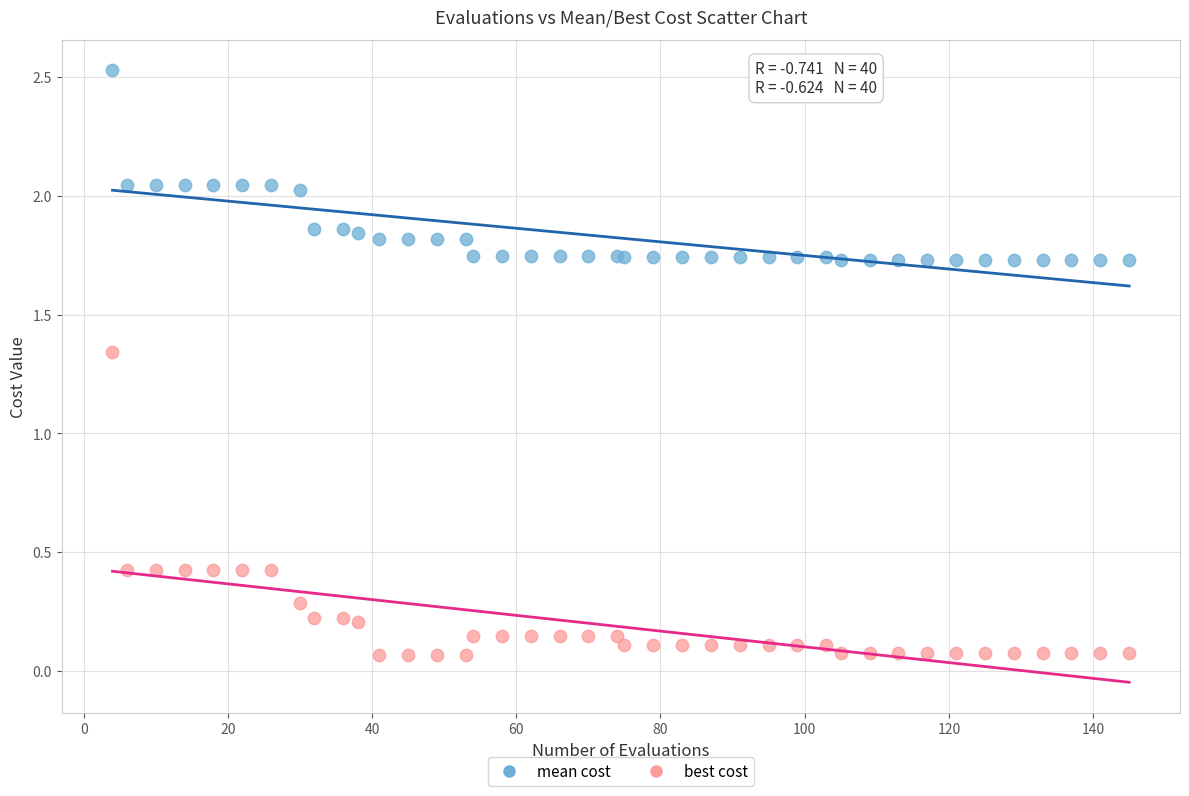

Which series has the widest spread of Y values?

best cost